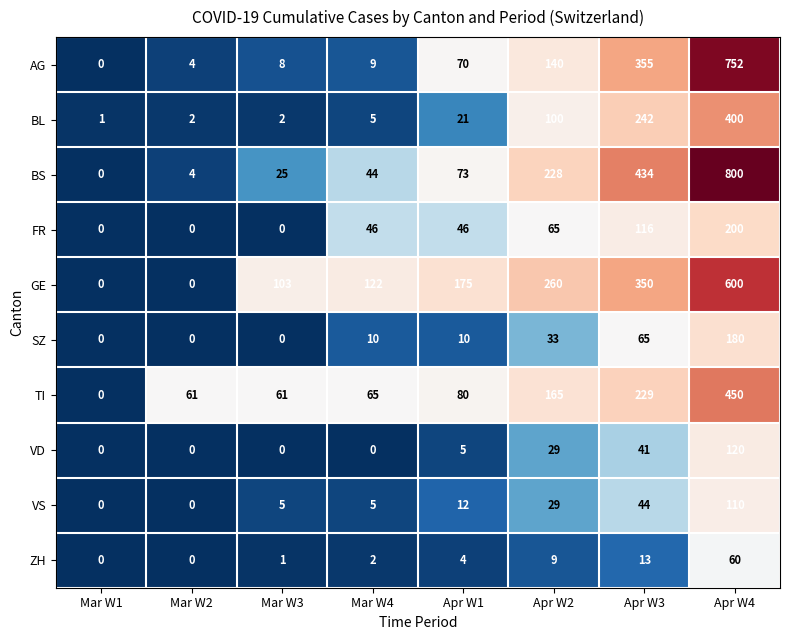

What is the spread (max minus min) of values at Apr W3?

421